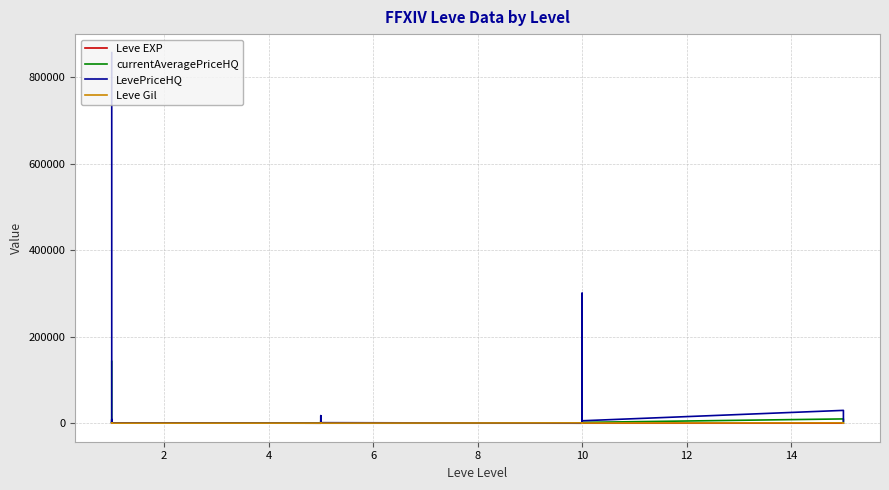

The value of currentAveragePriceHQ at 19 is 2353.9. True or false?

False